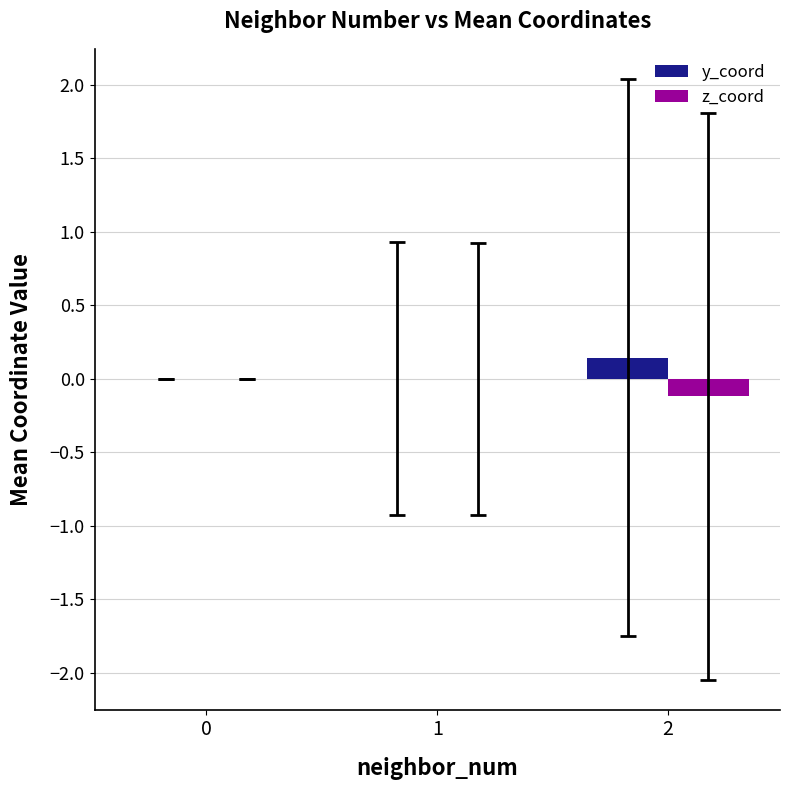

The y_coord series shows 0.0 at 0. True or false?

True